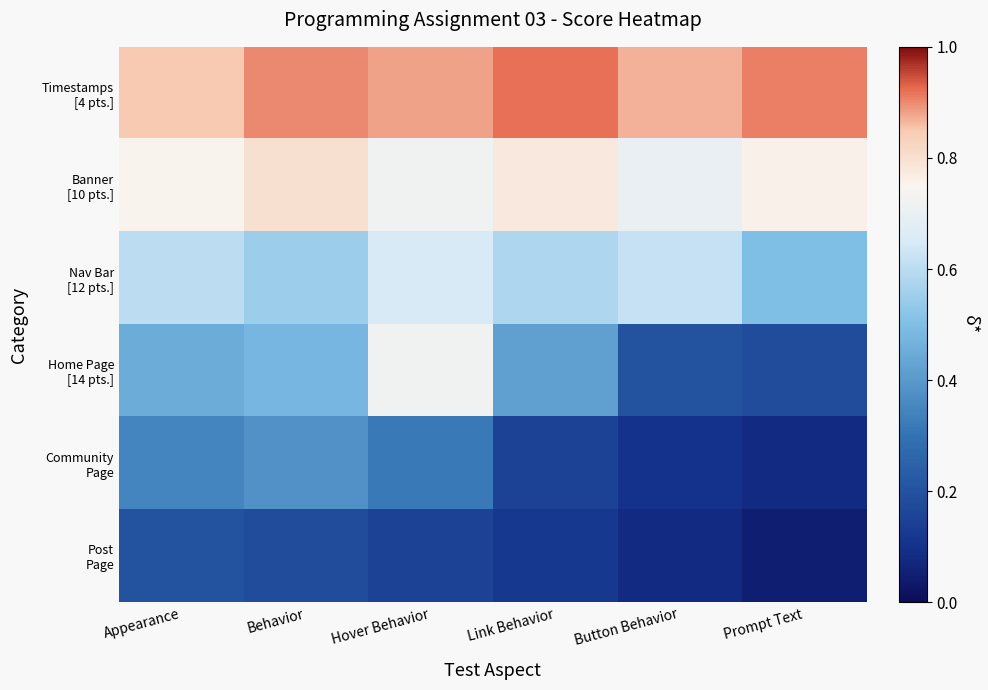

How many distinct data groups are displayed?

6